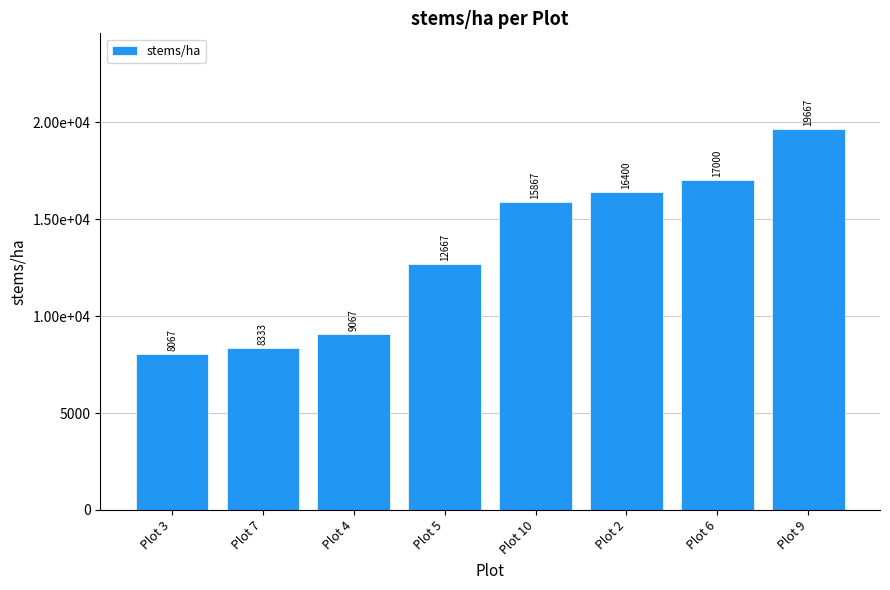

List the labels in order of value, largest first.

Plot 9, Plot 6, Plot 2, Plot 10, Plot 5, Plot 4, Plot 7, Plot 3